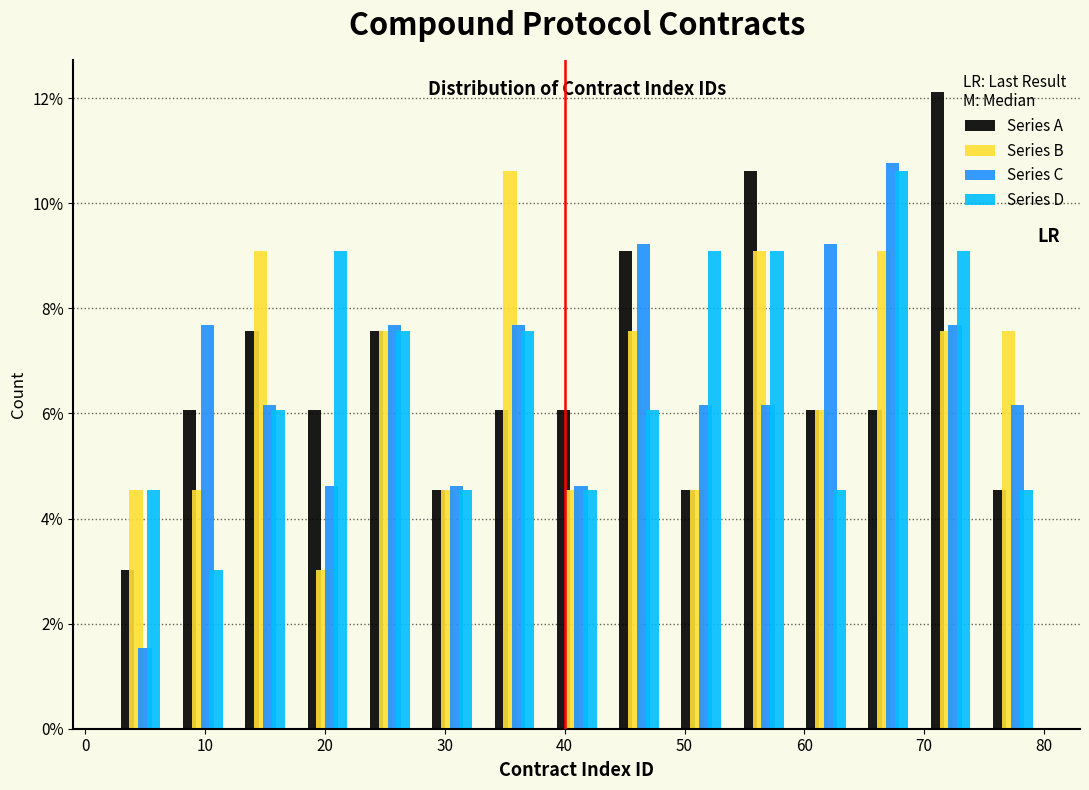

What is the height of the Series B bar covering 64.4 to 69.6 on the x-axis? Neither the bar edges nor the heights are printed on the chart, so give them approximately, as read against the axes.

9.0